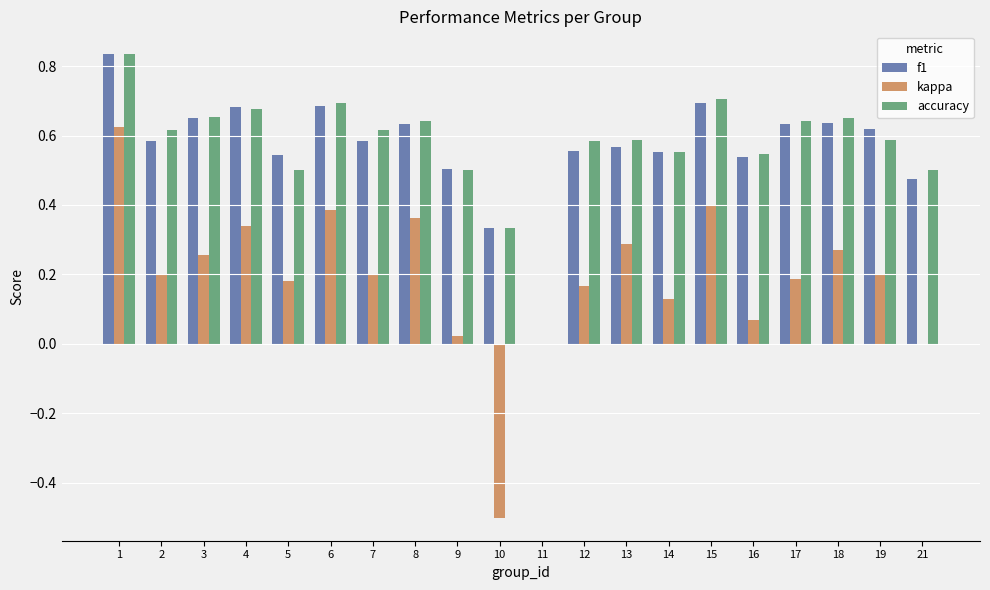

Between 5 and 21, which series saw the biggest shift?

kappa